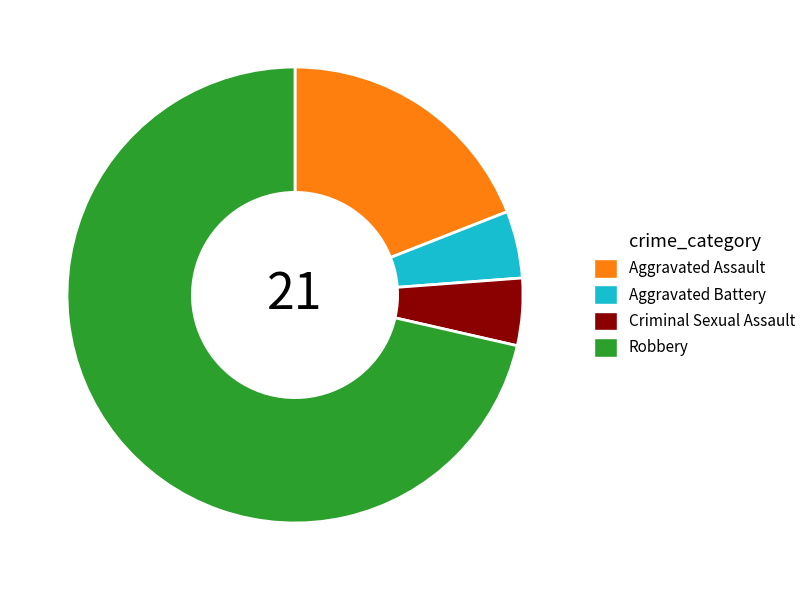

Which category has the biggest portion of the pie?

Robbery